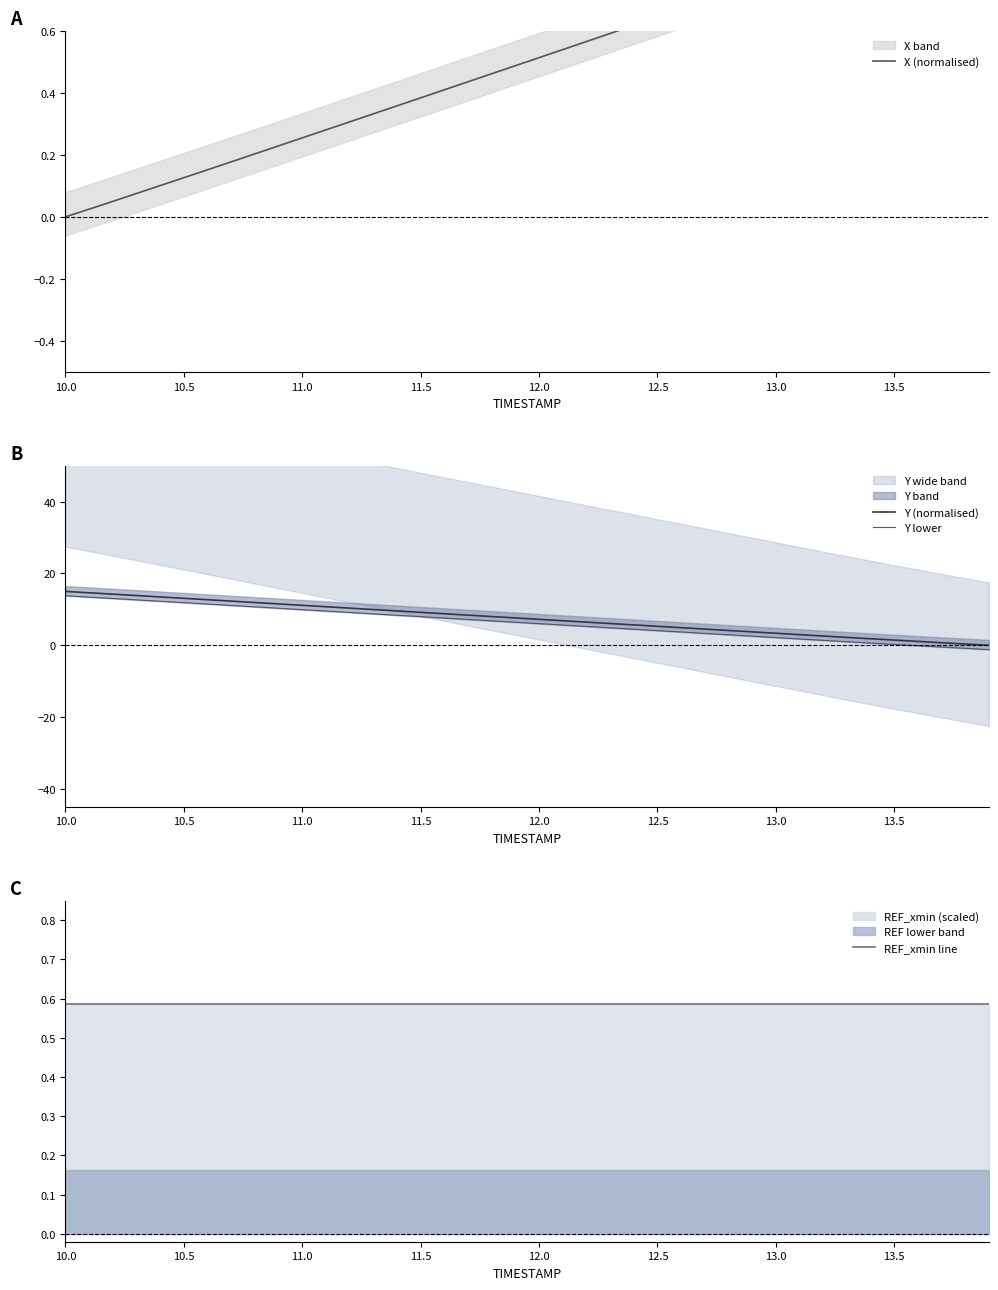

The value of Y (normalised) at 12.0 is 11.8. True or false?

False